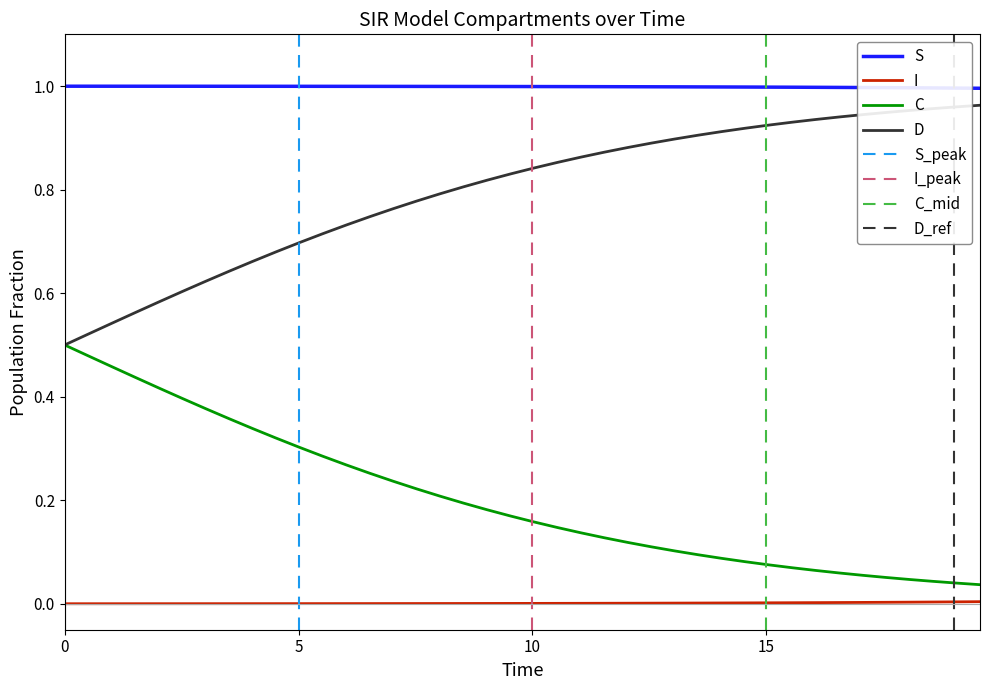

True or false: C and S cross at least once.

False